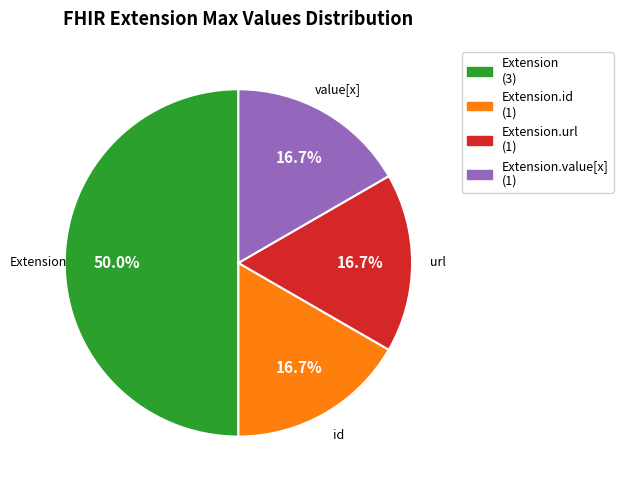

How many slices are in this pie chart?

4